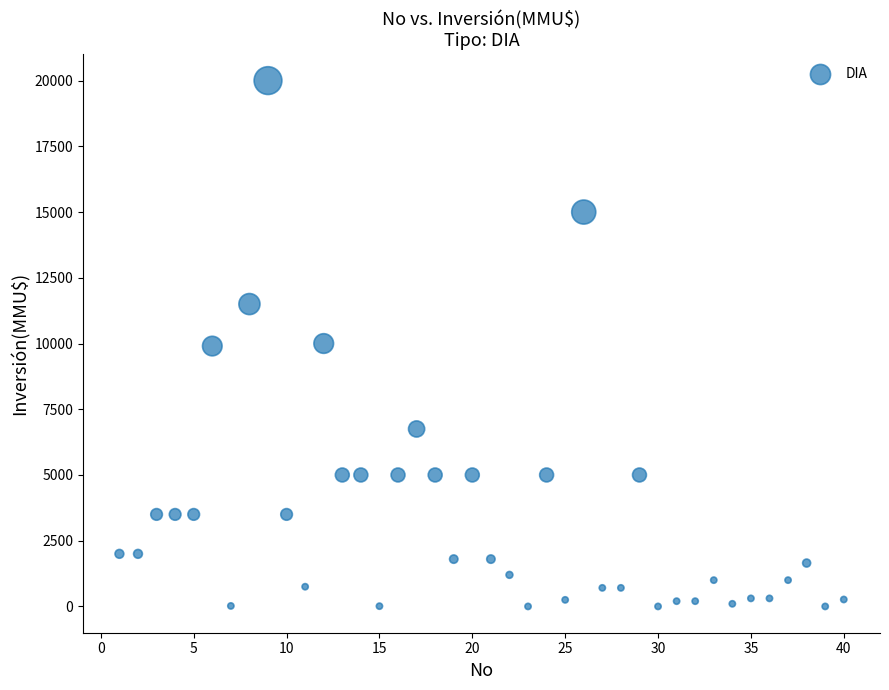

What is the range of Y values (max minus min)?

20000